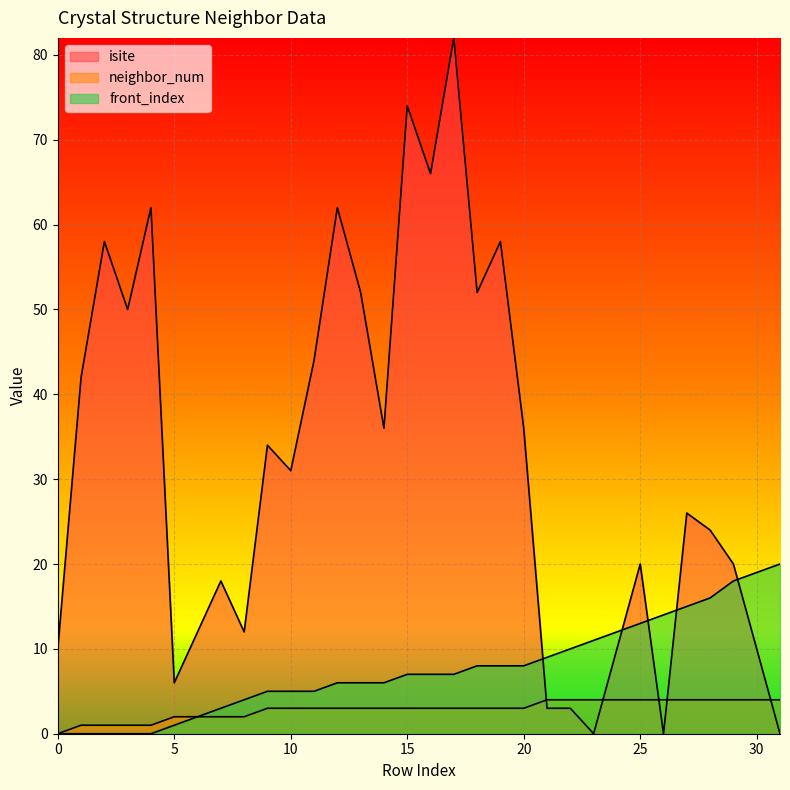

Which series has the largest total across all categories?

isite